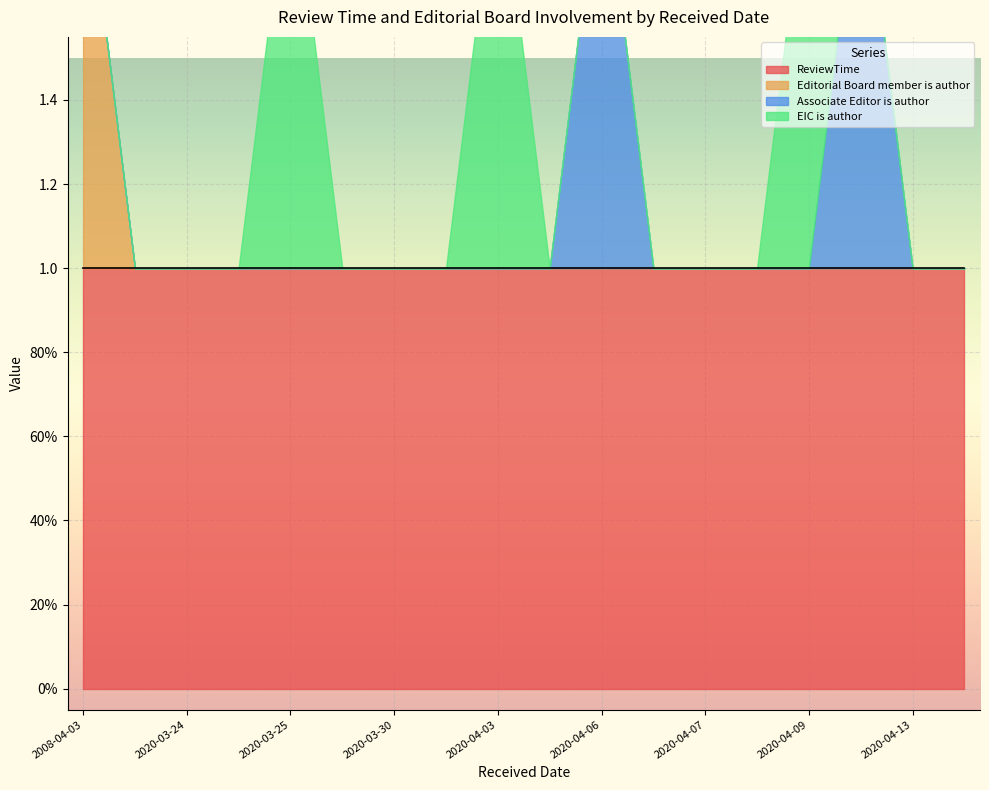

List the series in order of their peak value, lowest first.

ReviewTime, Editorial Board member is author, Associate Editor is author, EIC is author